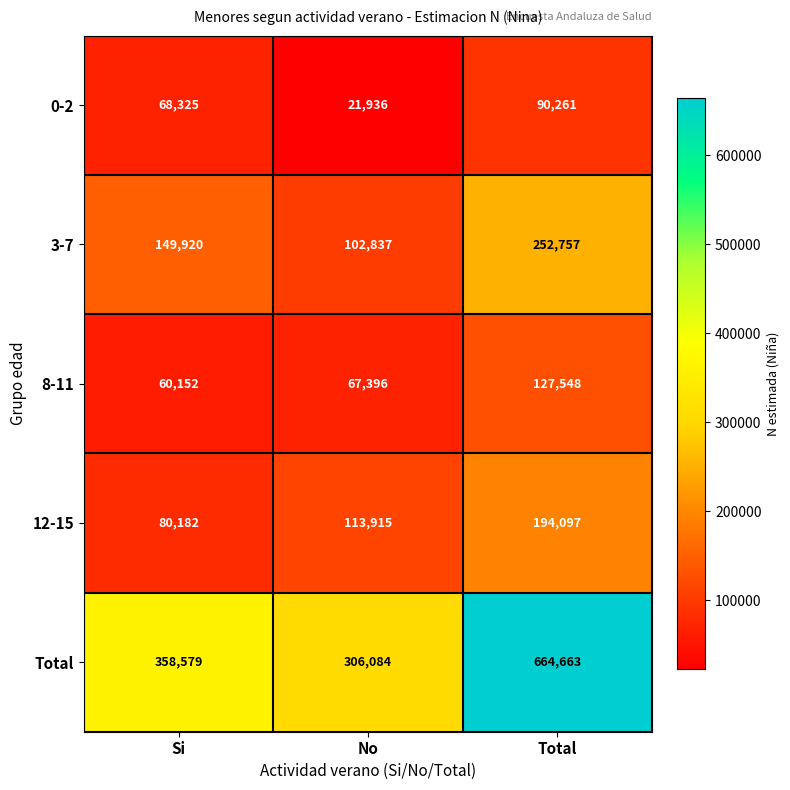

What is the difference between the maximum and second lowest values in the 3-7 series?

102837